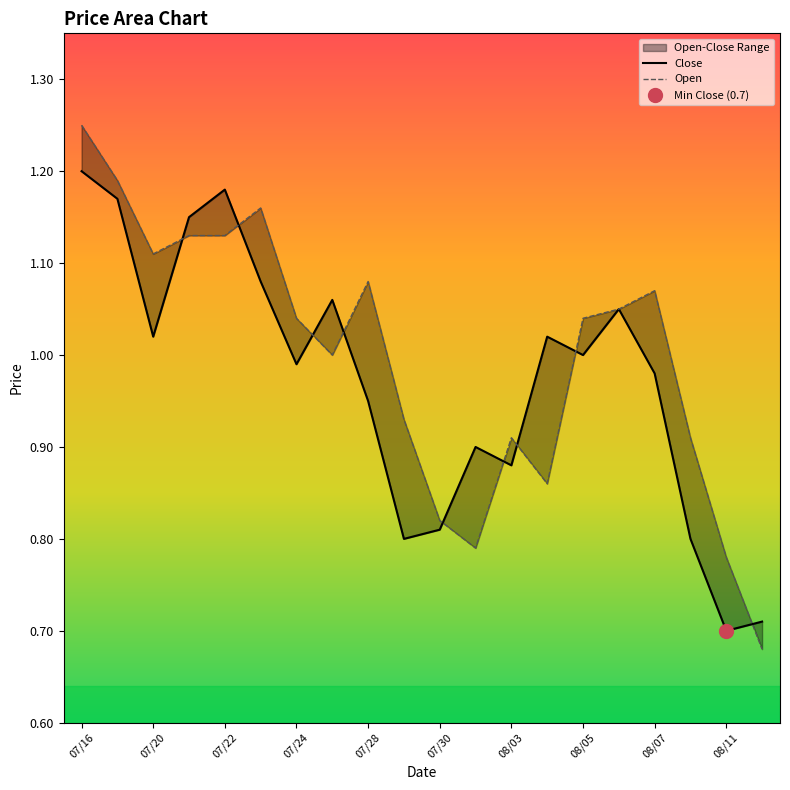

What position from the right is 08/03?

8